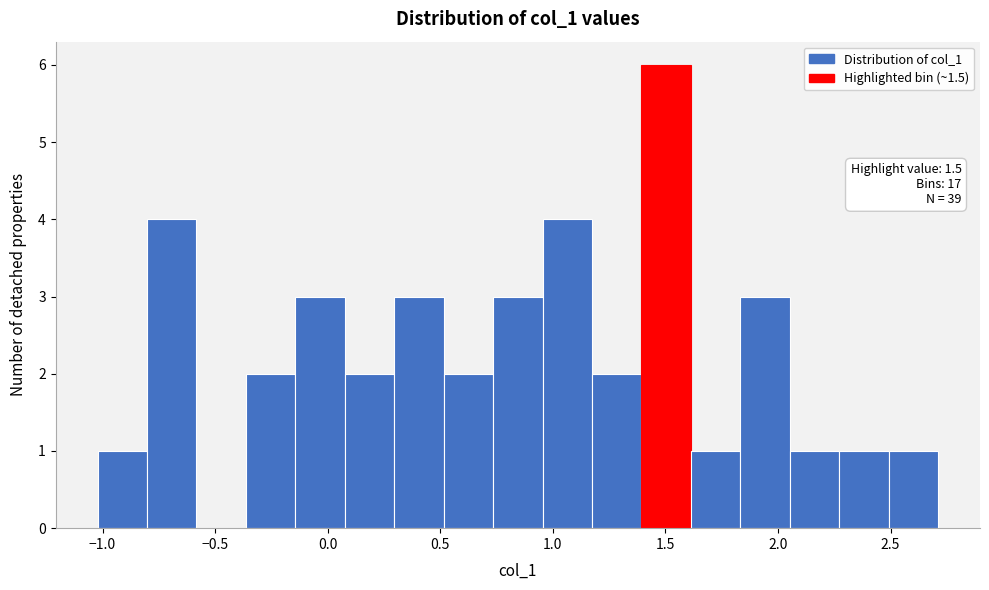

Which range on the x-axis has the tallest bar?

1.40 to 1.60